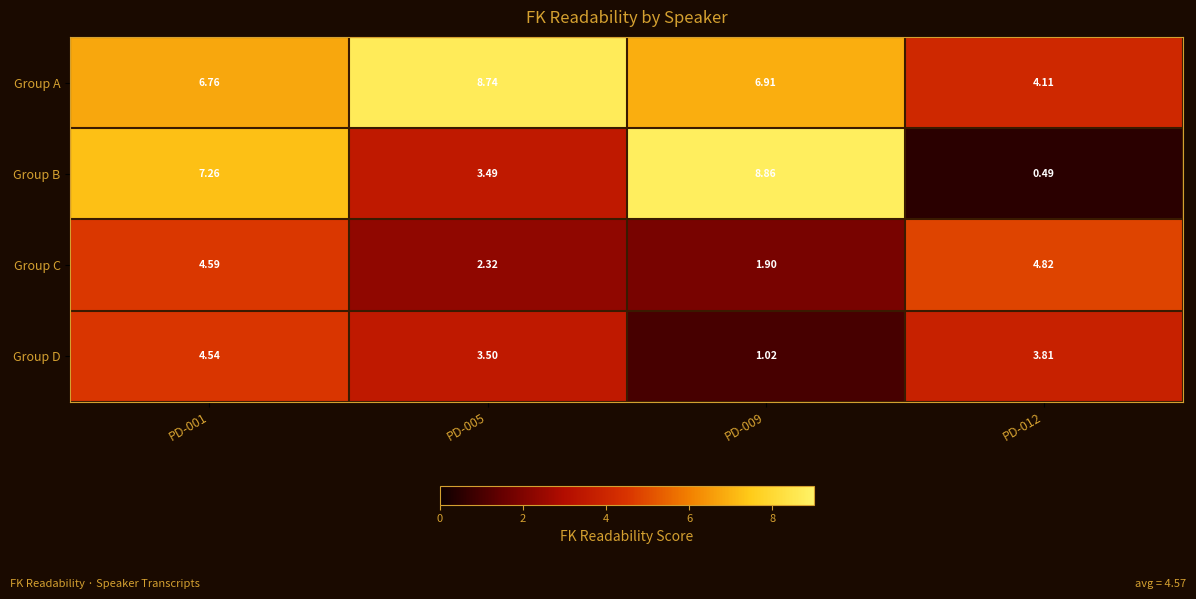

At PD-005, list the series in order from largest to smallest.

Group A, Group D, Group B, Group C